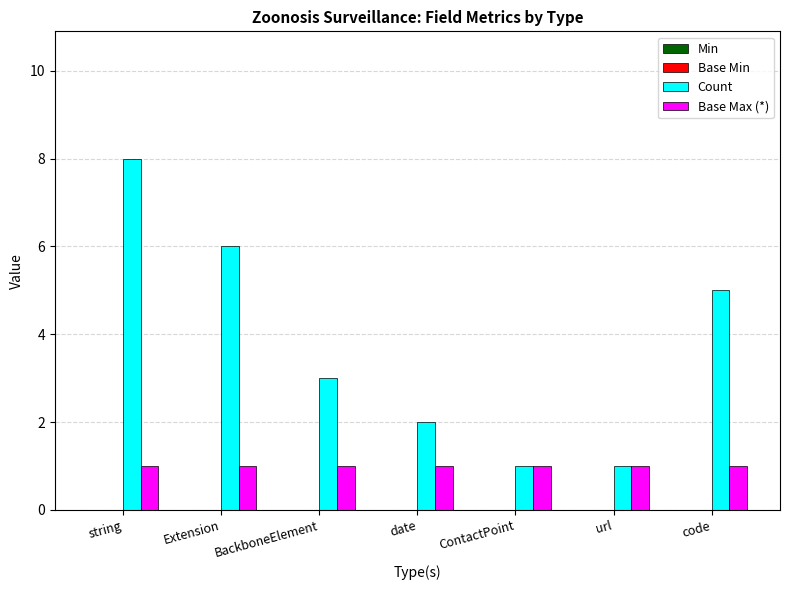

What is the label of the 5th bar from the left?

ContactPoint